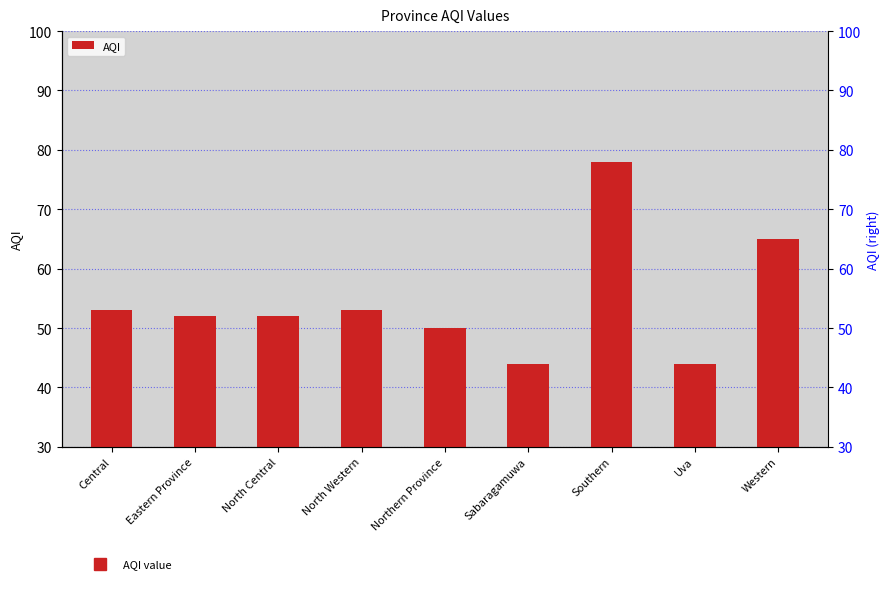

What is the sum of the values at Sabaragamuwa and Central?

97